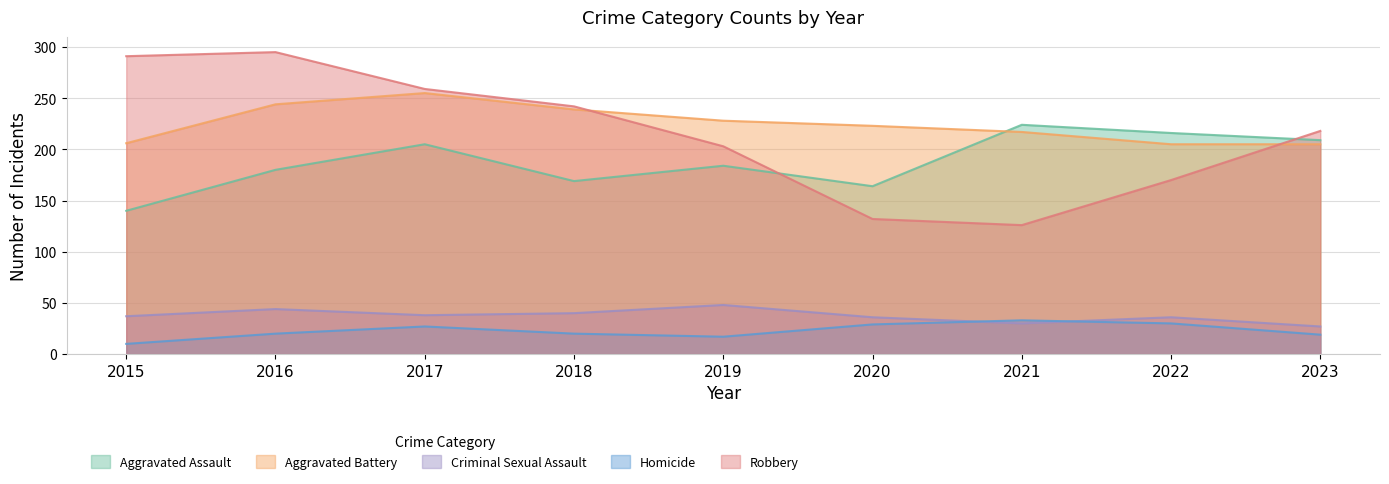

Between 2021 and 2020, which is larger?

2021